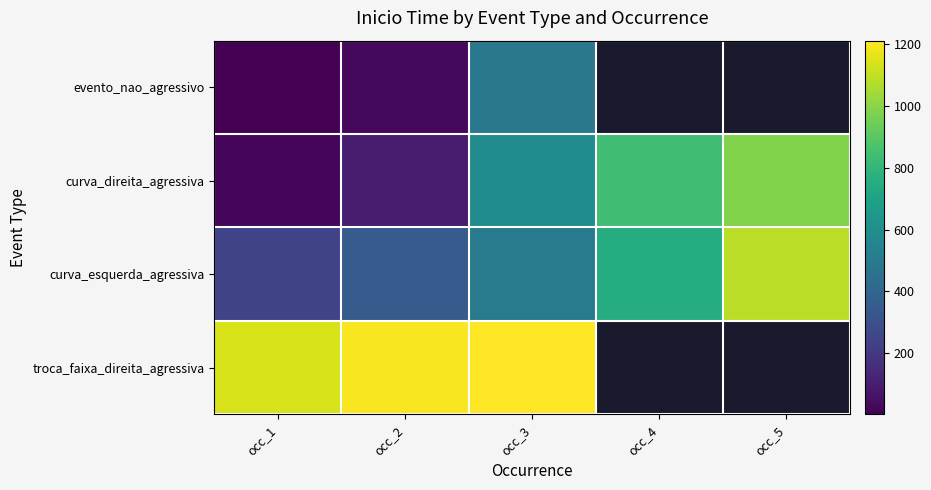

Is the value of evento_nao_agressivo at occ_3 greater than the value of curva_direita_agressiva at occ_2?

Yes